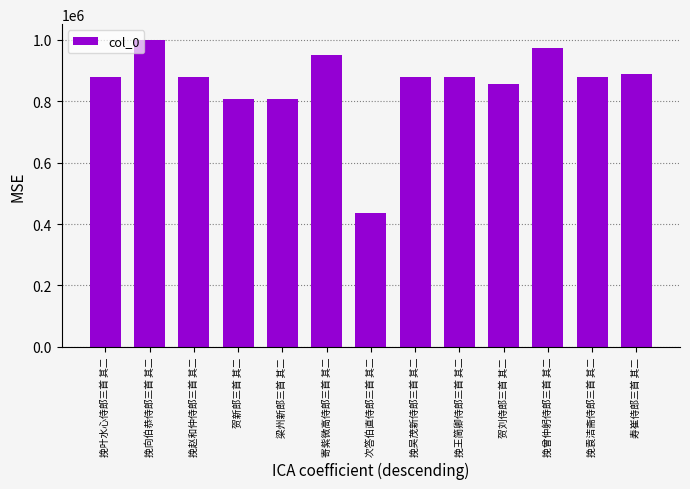

How many bars are there in total?

13